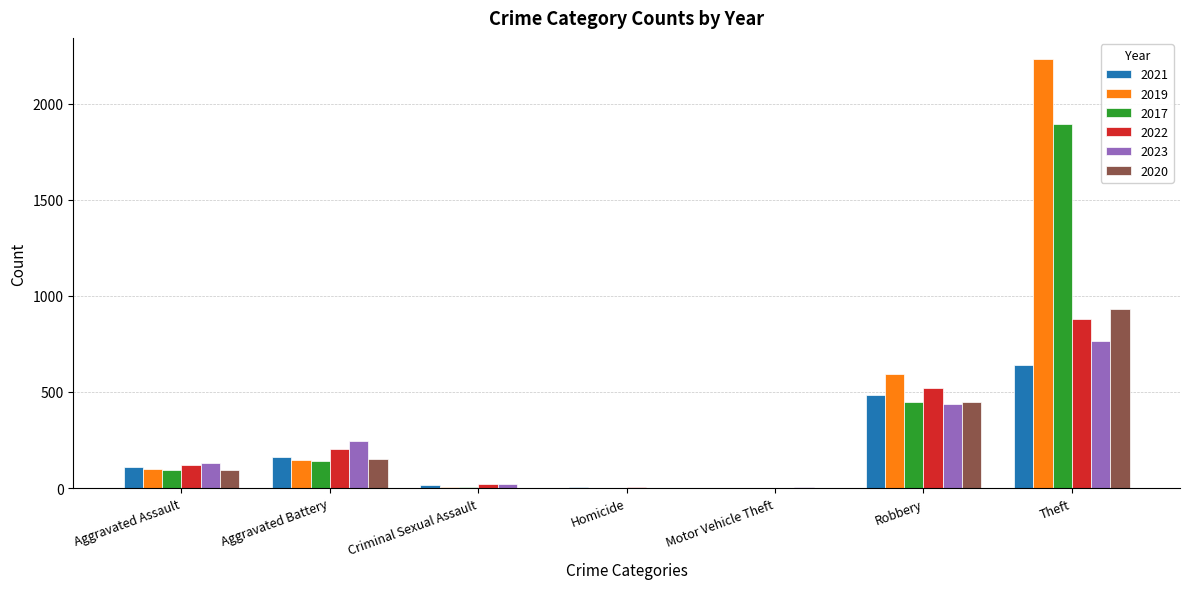

At which label is 2023 closest to 383?

Robbery